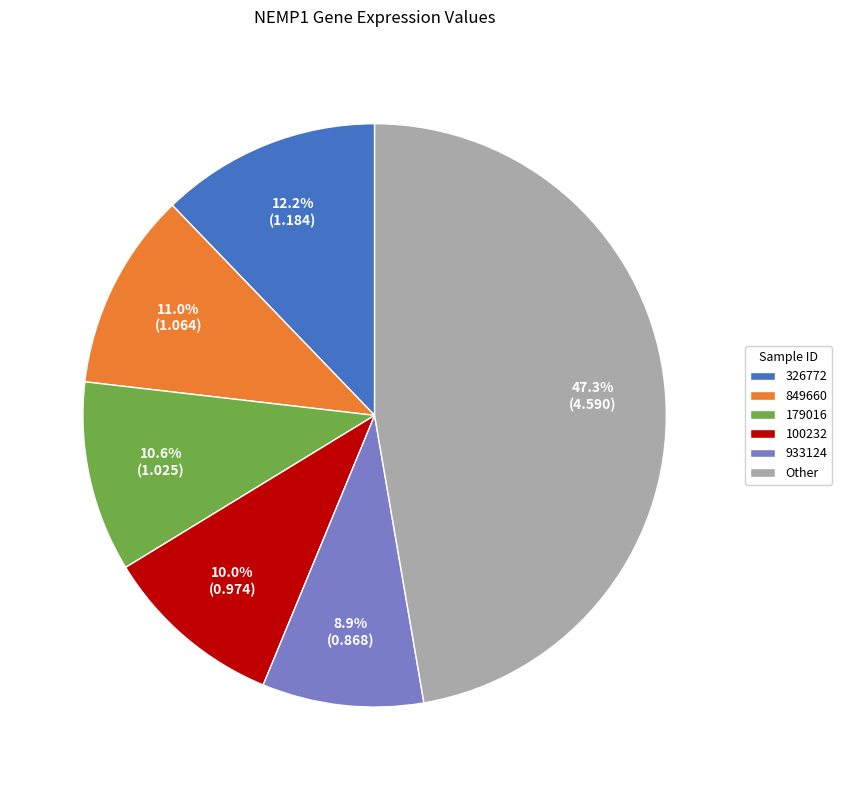

Which slice is the smallest?

933124